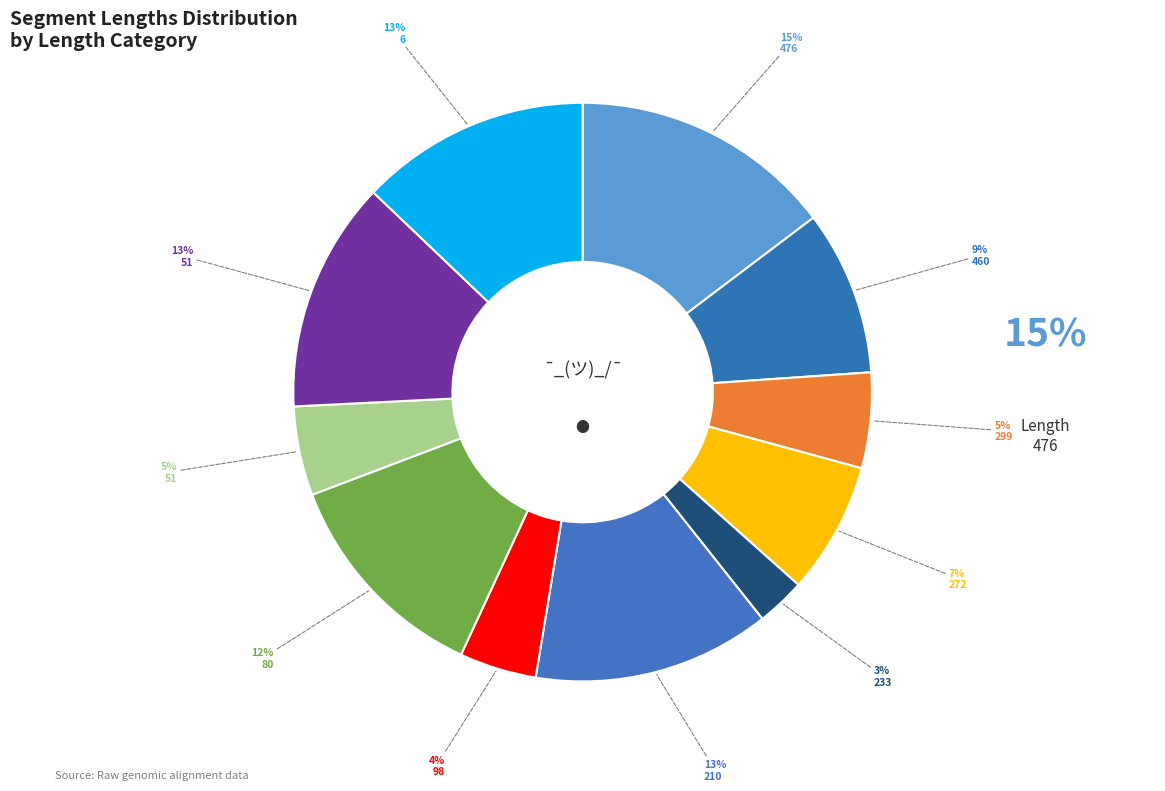

Which slice is the largest?

476